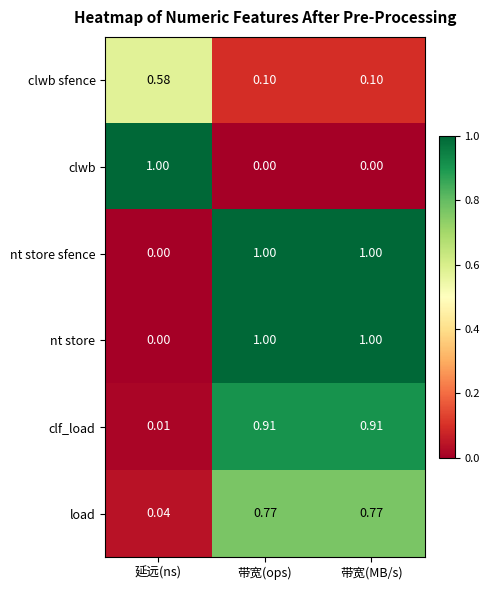

Is the value of load at 带宽(ops) greater than the value of nt store at 带宽(ops)?

No